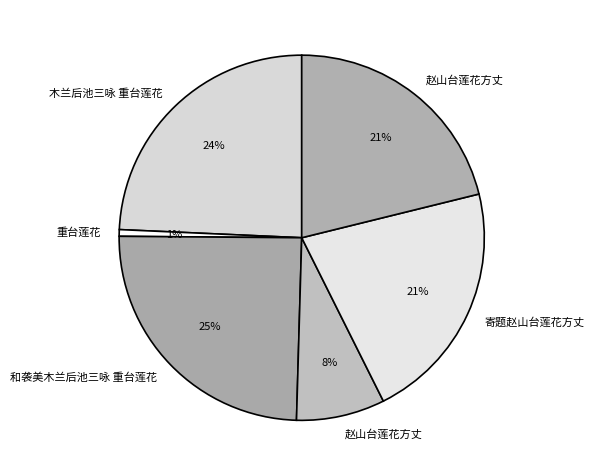

Count the number of slices in the pie.

6